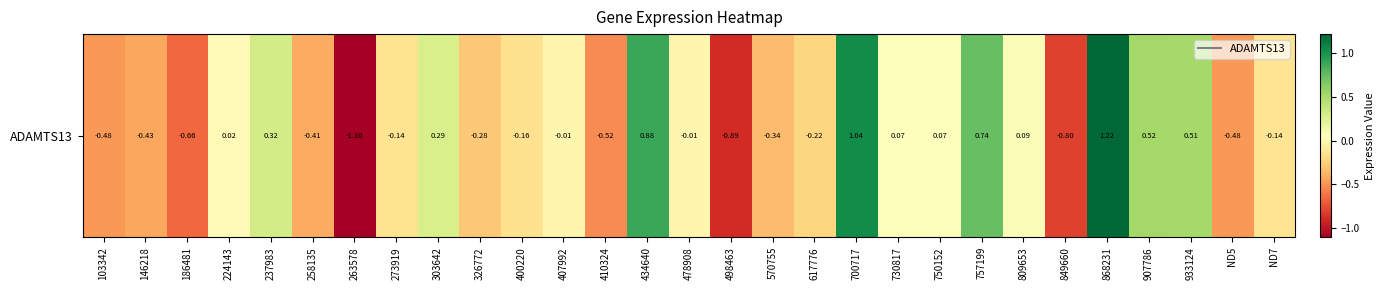

Reading right to left, list all the values displayed in this chart.

ND7=-0.1	ND5=-0.5	933124=0.5	907786=0.5	868231=1.2	849660=-0.8	809653=0.1	757199=0.7	750152=0.1	730817=0.1	700717=1.0	617776=-0.2	570755=-0.3	498463=-0.9	478908=-0.0	434640=0.9	410324=-0.5	407992=-0.0	400220=-0.2	326772=-0.3	303642=0.3	273919=-0.1	263578=-1.1	258135=-0.4	237983=0.3	224143=0.0	186481=-0.7	146218=-0.4	103342=-0.5